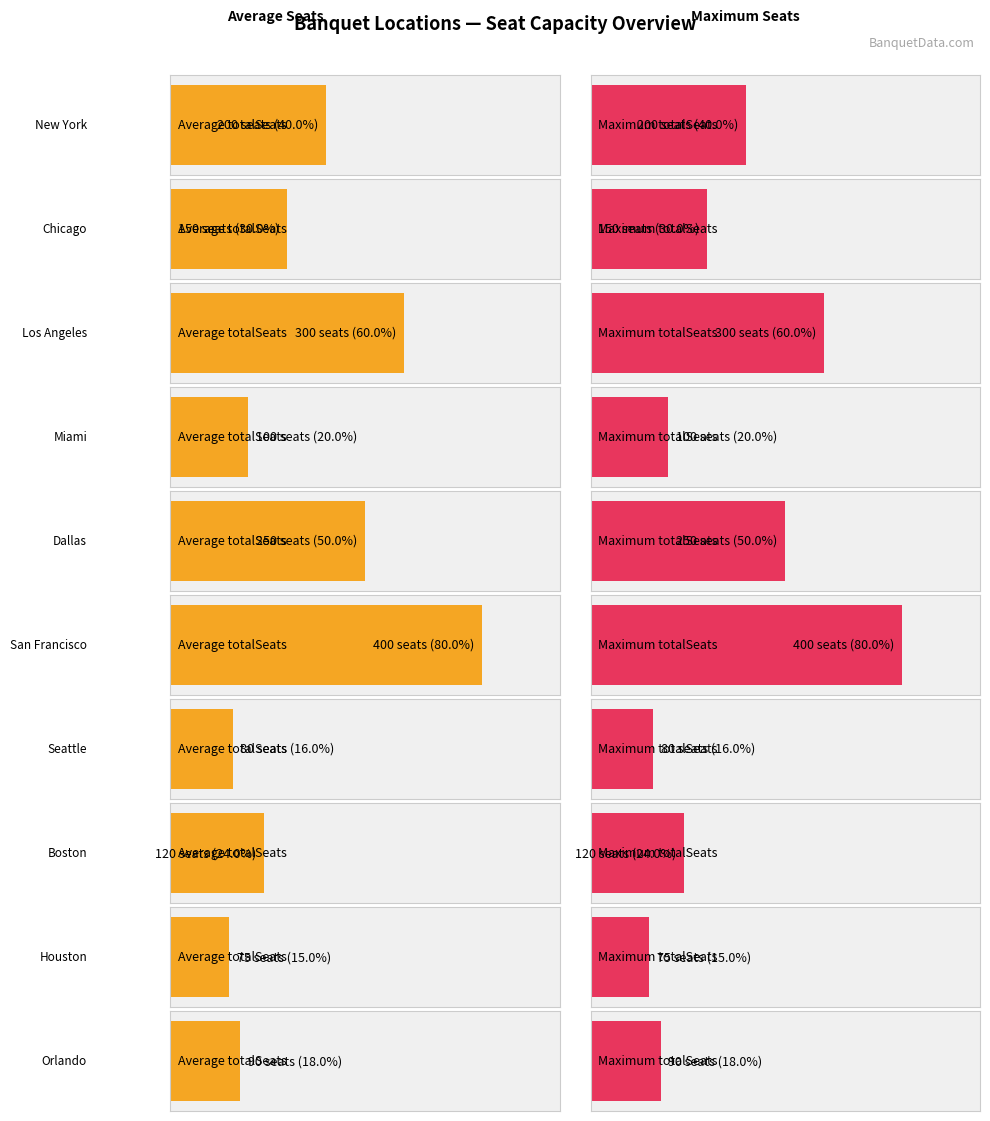

Where does the Max totalSeats by location series first go above 200?

Los Angeles